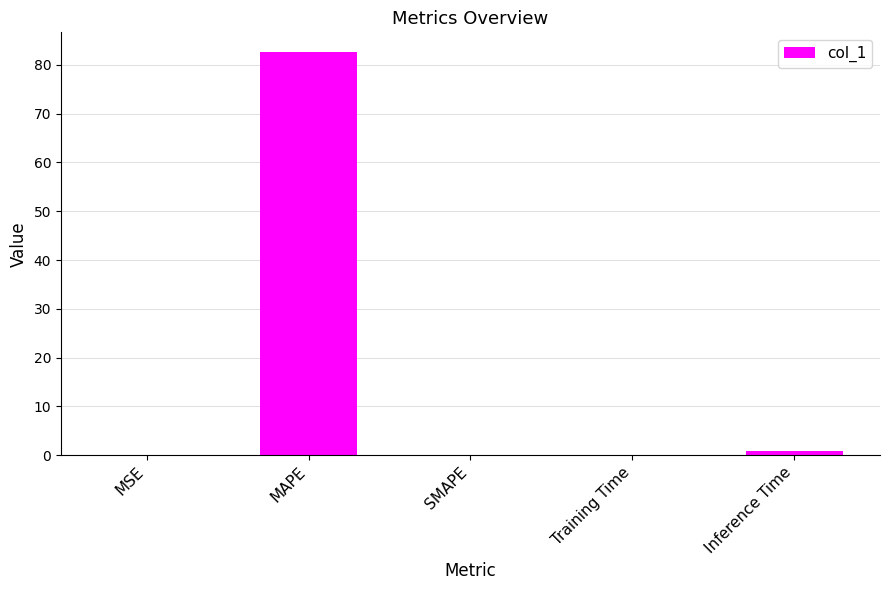

At which label is the value closest to 41?

Inference Time